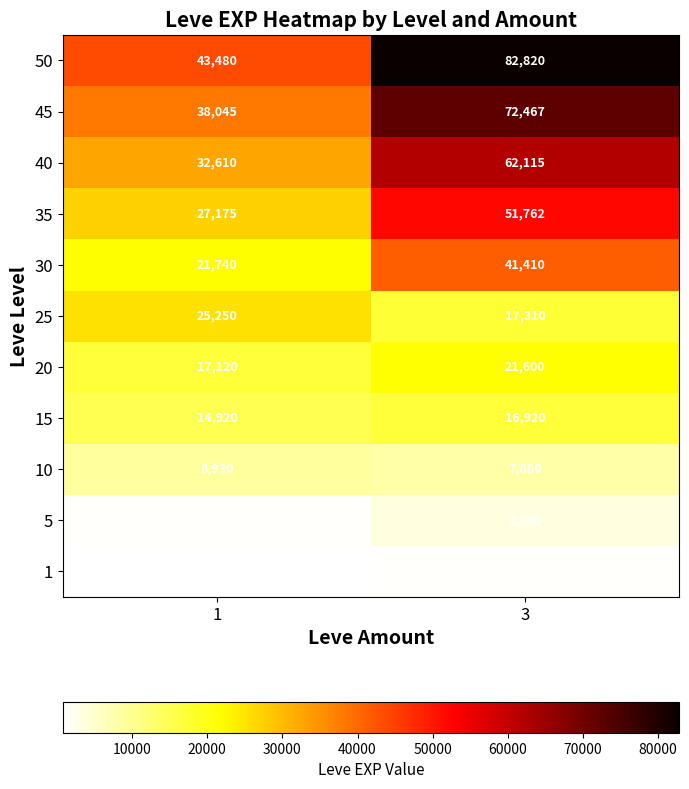

What is the maximum value shown in the chart?

82820